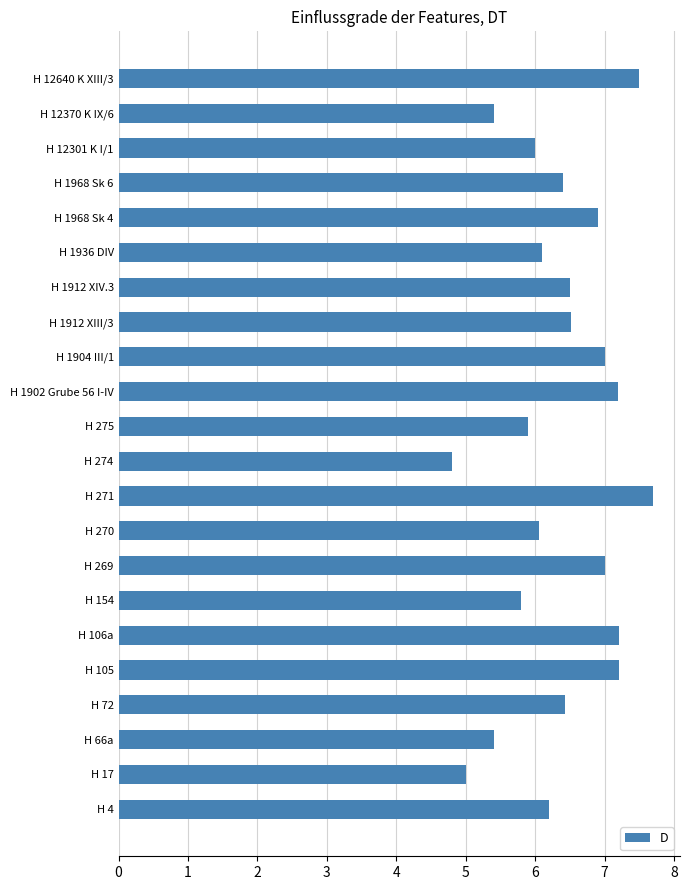

How many data points does each series have?

22